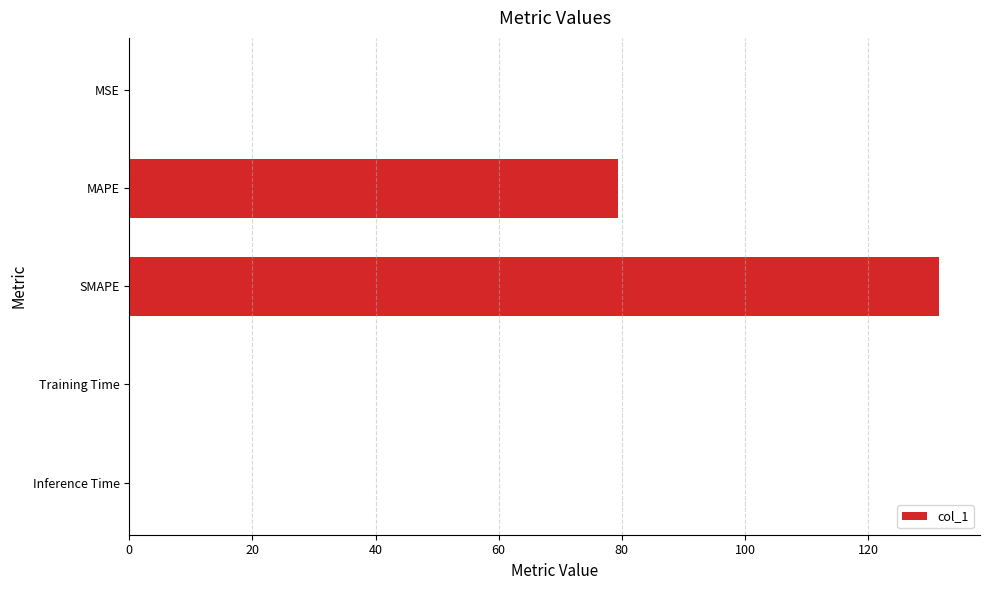

What is the approximate value at MAPE?

79.4